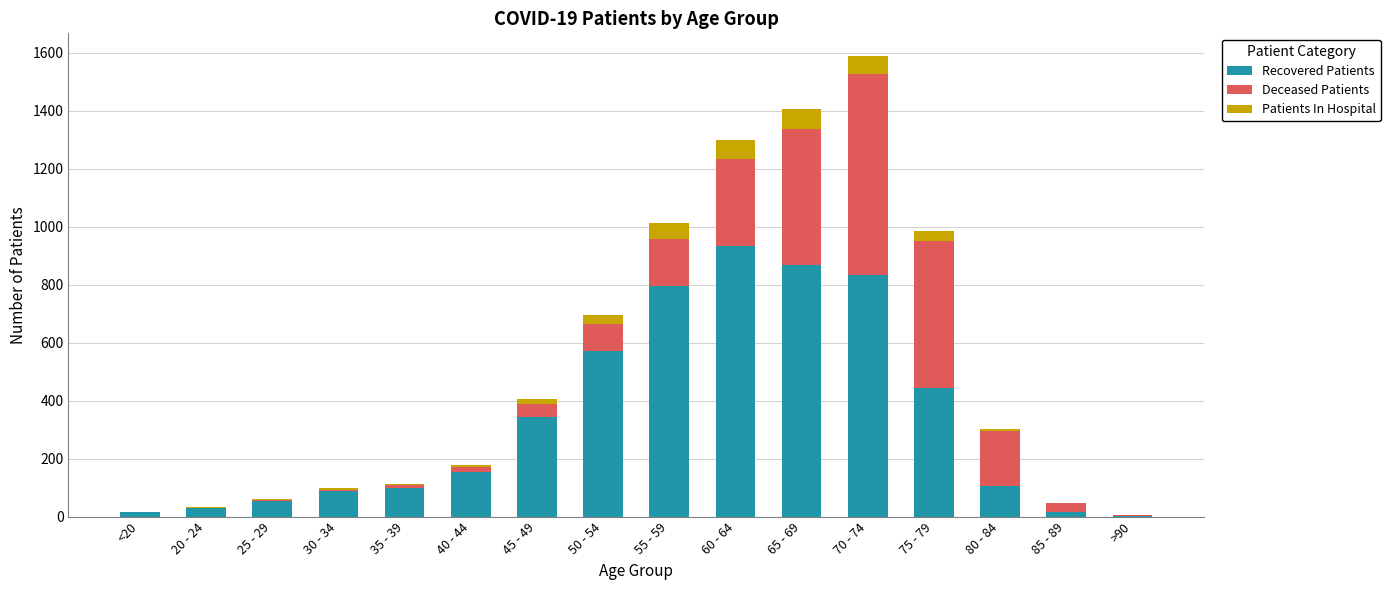

What is the highest value of the Recovered Patients series?

935